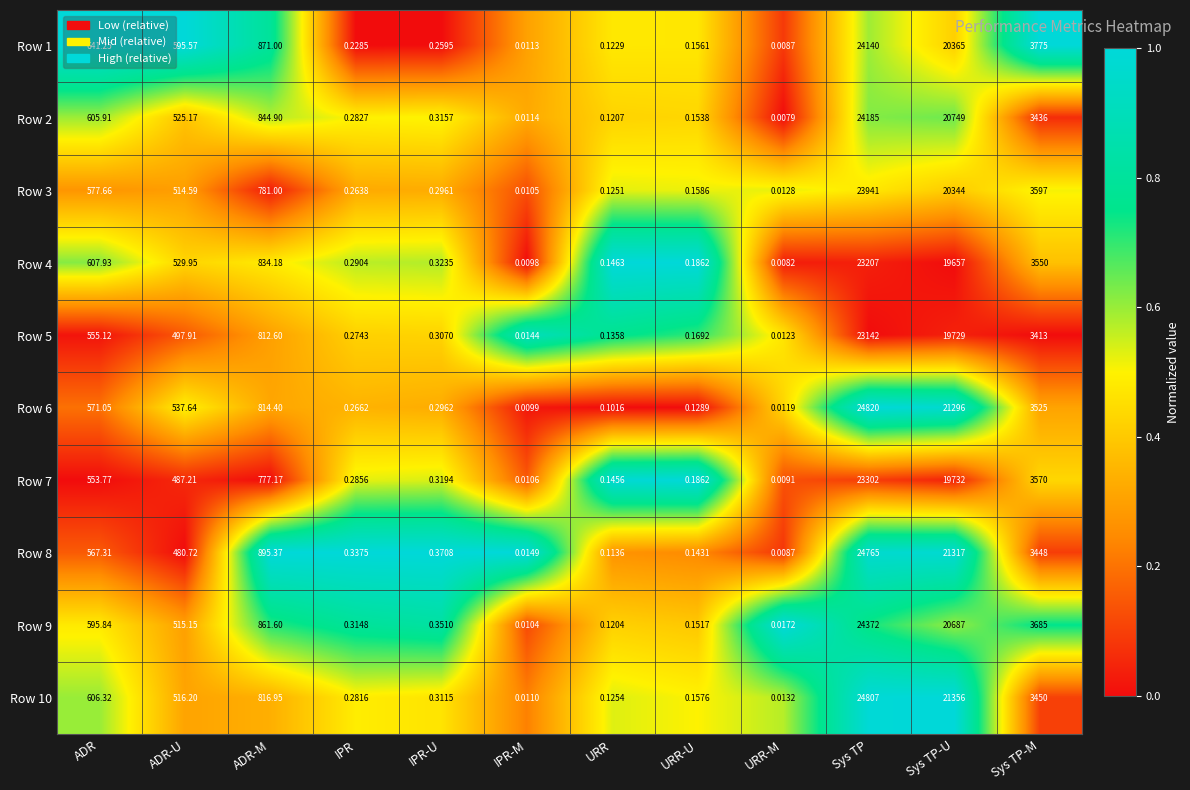

Which category has the highest value across all series?

Sys TP